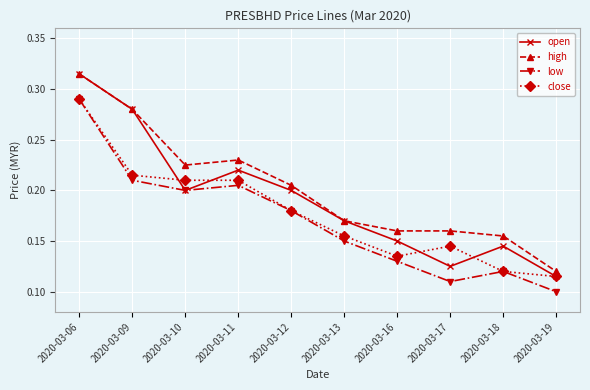

At which label does close reach its peak?

2020-03-06